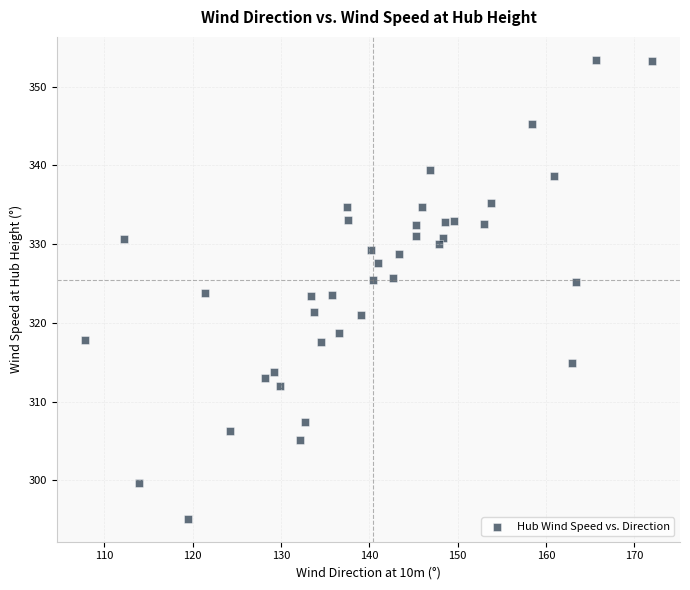

What is the range of Y values (max minus min)?

58.3